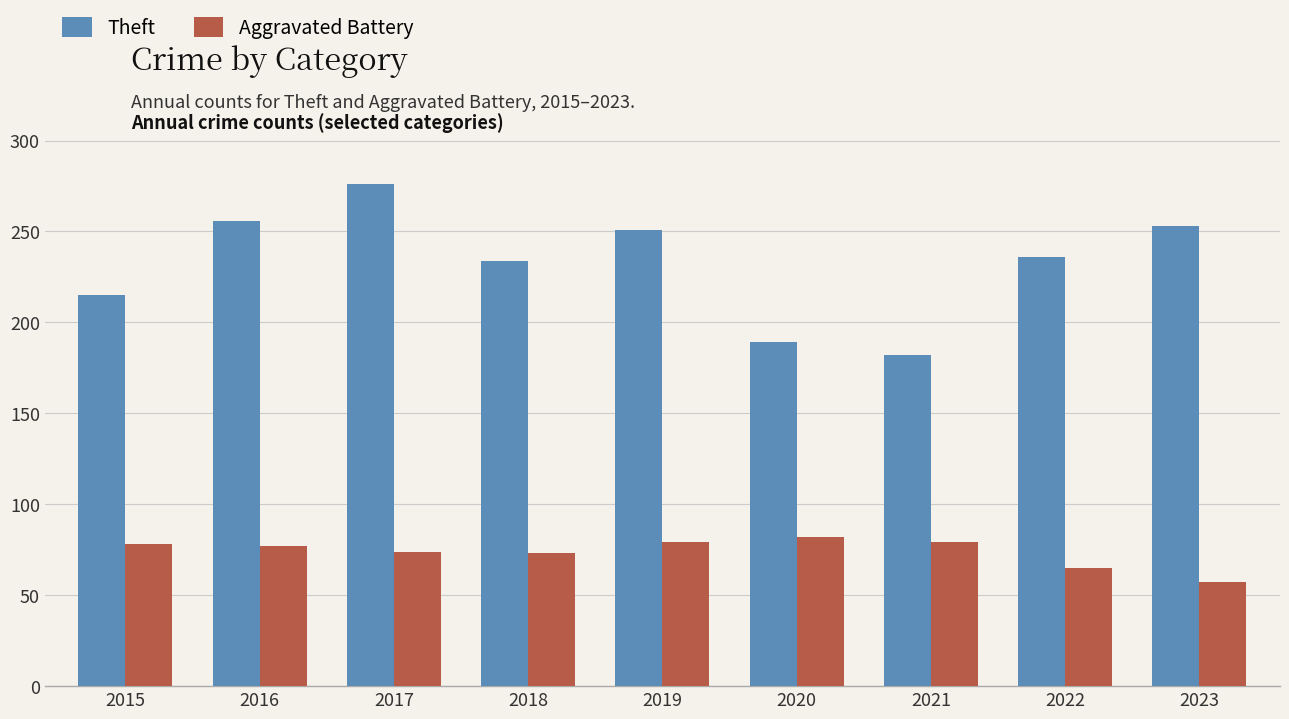

At 2021, list the series in order from smallest to largest.

Aggravated Battery, Theft